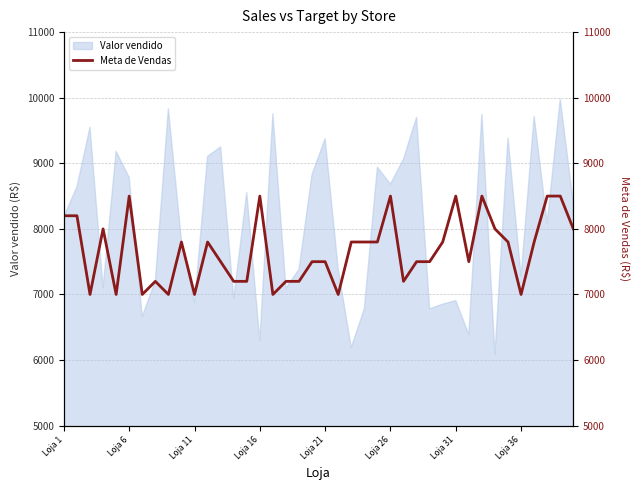

What is the lowest value of the Valor vendido series?

6085.5